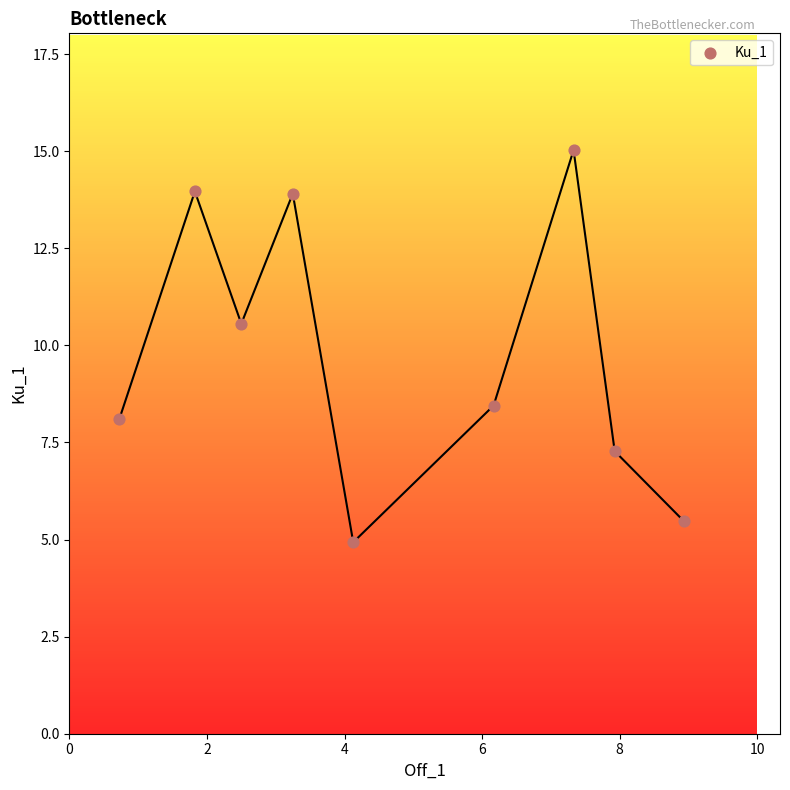

What is the range of X values (max minus min)?

8.2